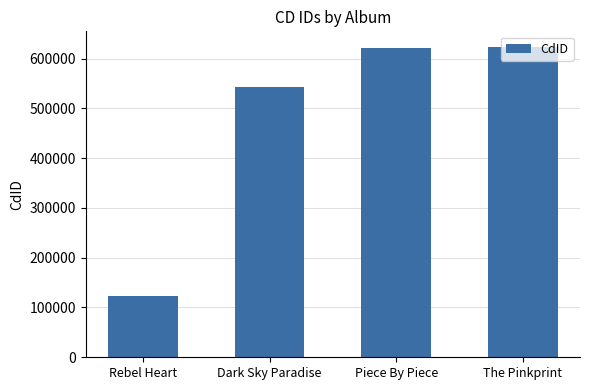

What is the minimum value shown in the chart?

123456